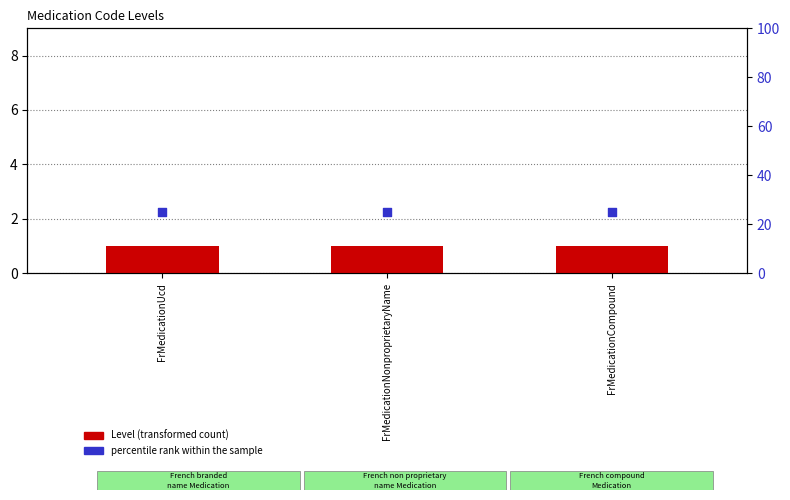

Which series has the widest spread of Y values?

Level (transformed count)